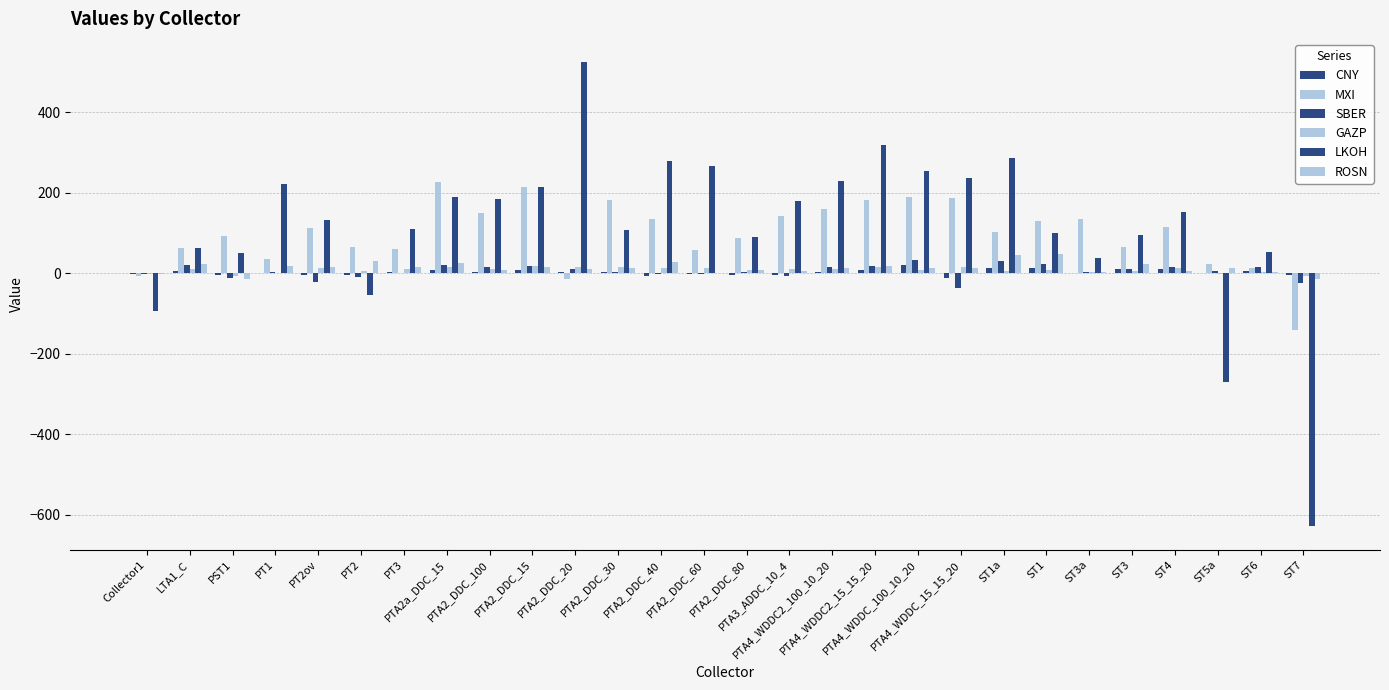

How many series are shown in this chart?

6